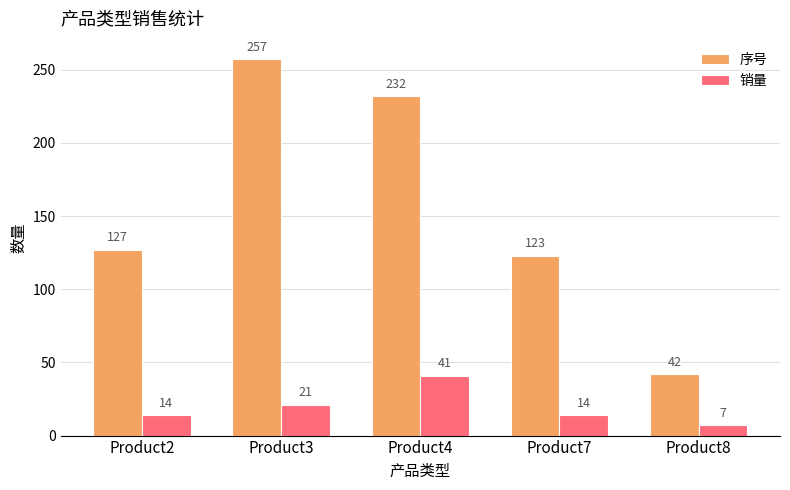

What is the total value across all series at Product7?

137